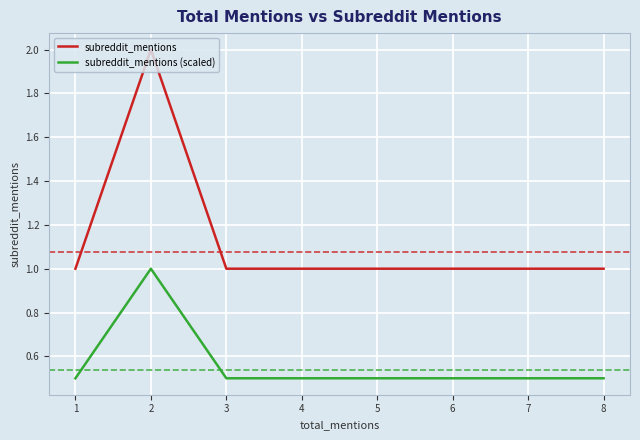

True or false: subreddit_mentions has more than 1 interior local peaks.

False